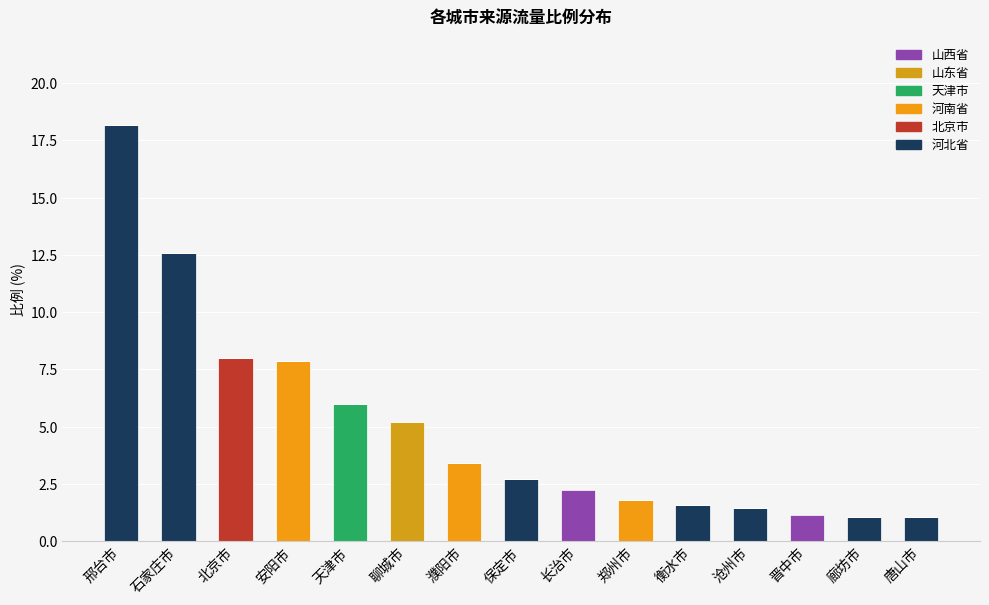

List the series in order of their peak value, highest first.

河北省, 北京市, 河南省, 天津市, 山东省, 山西省